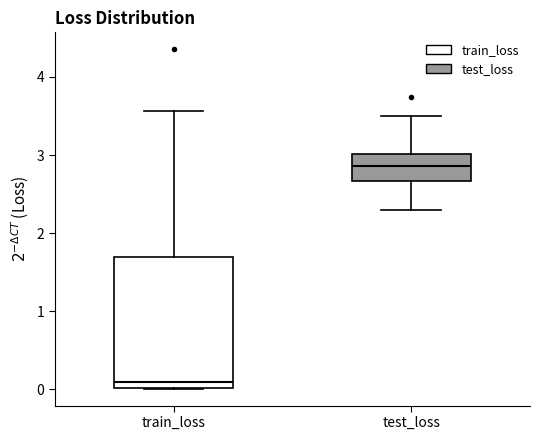

Reading left to right, transcribe this box plot: for each box, give where its median line is, the range the box spans, and where its two whiskers end, as read against the y-axis. The values are not printed on the chart, so give them approximately, as read against the axis.

train_loss: median 0.1, box 0.0 to 1.7, whiskers 0.0 to 3.6
test_loss: median 2.9, box 2.7 to 3.0, whiskers 2.3 to 3.5